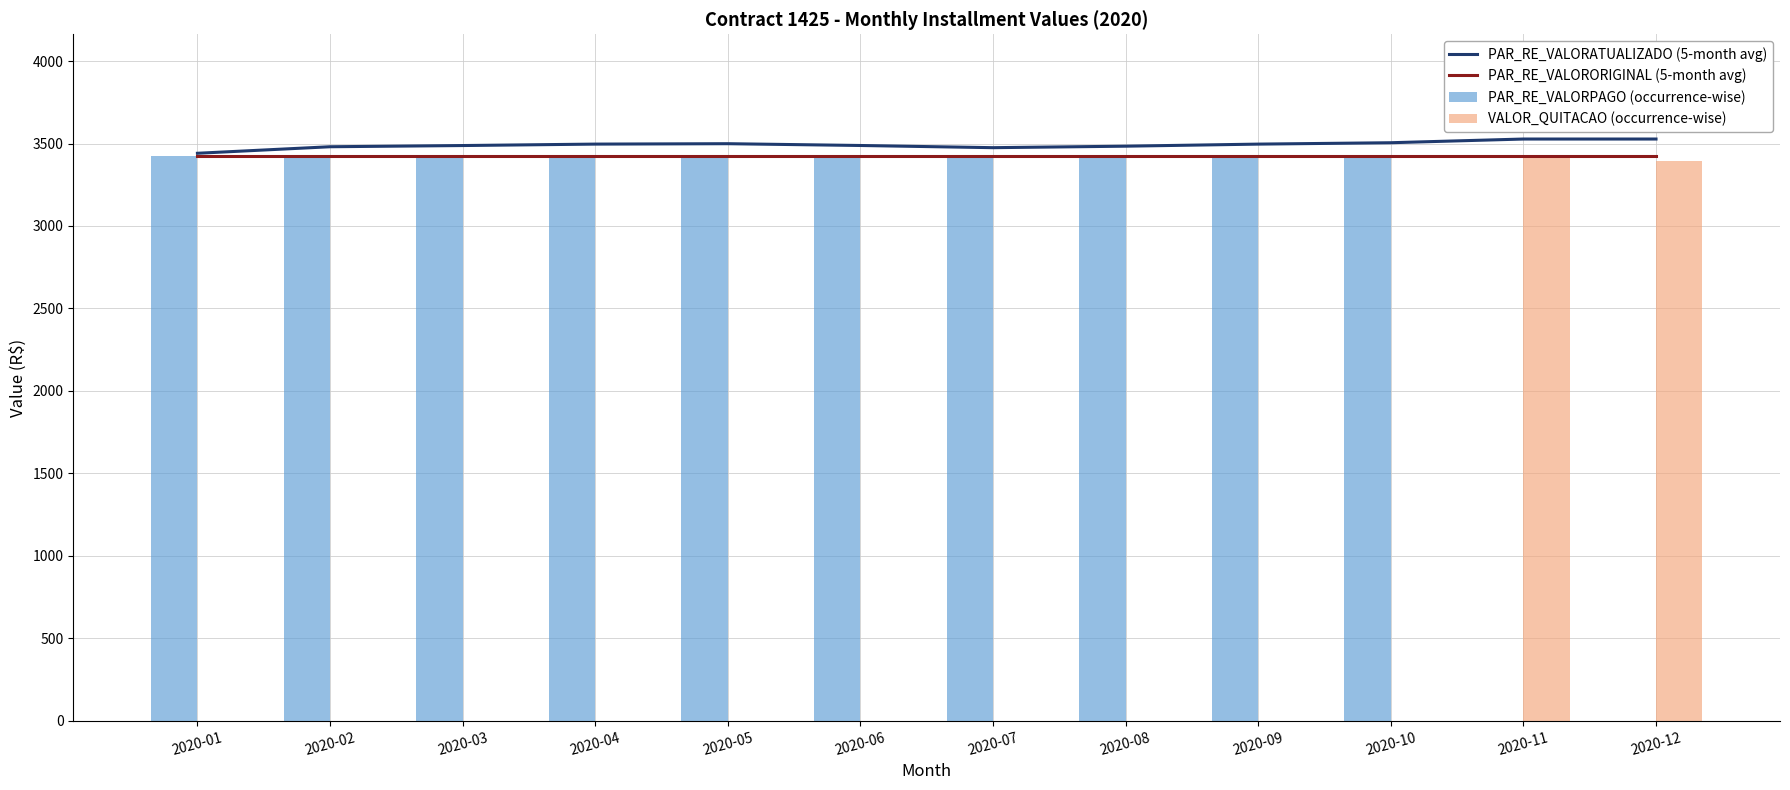

What is the lowest value of the PAR_RE_VALORORIGINAL (5-month avg) series?

3423.3